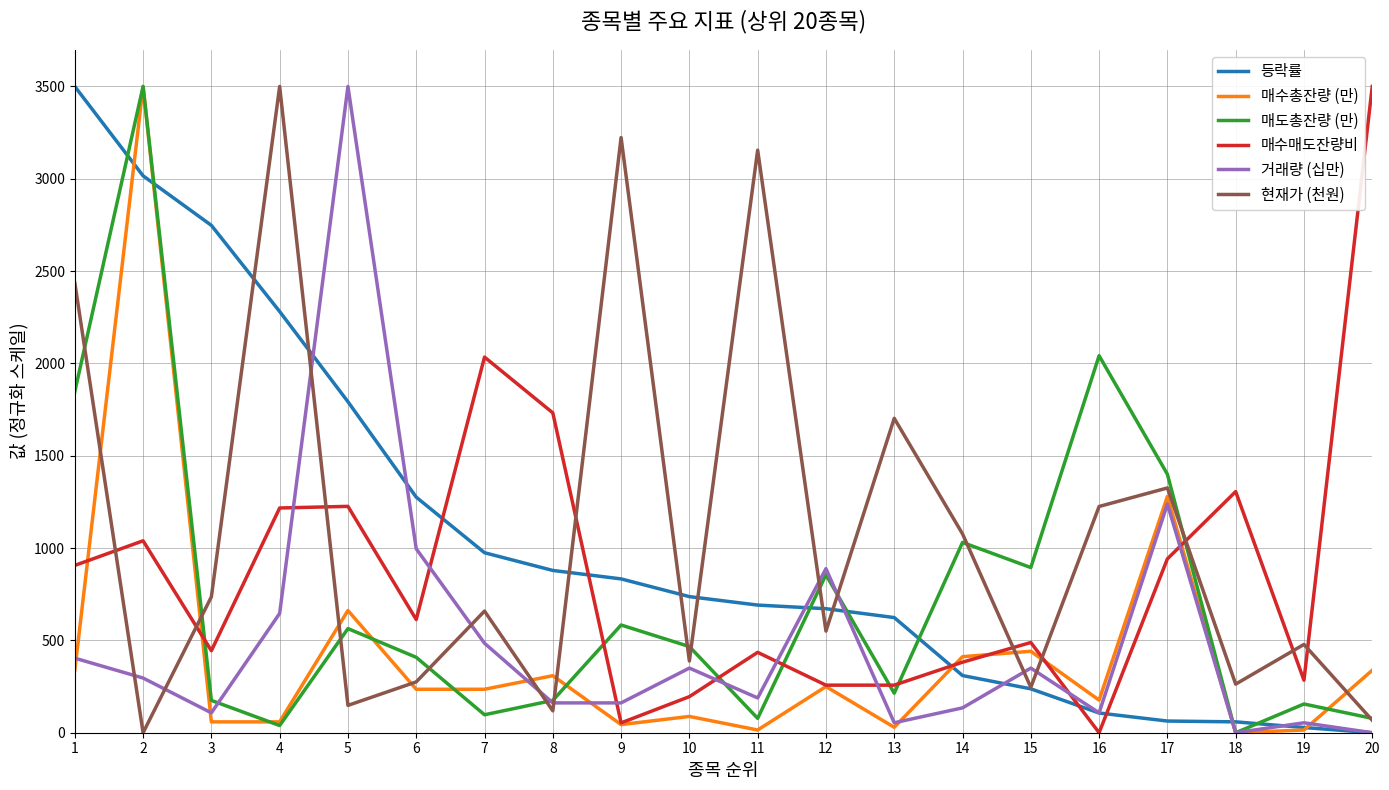

The value of 매도총잔량 (만) at 9 is 583.3. True or false?

True